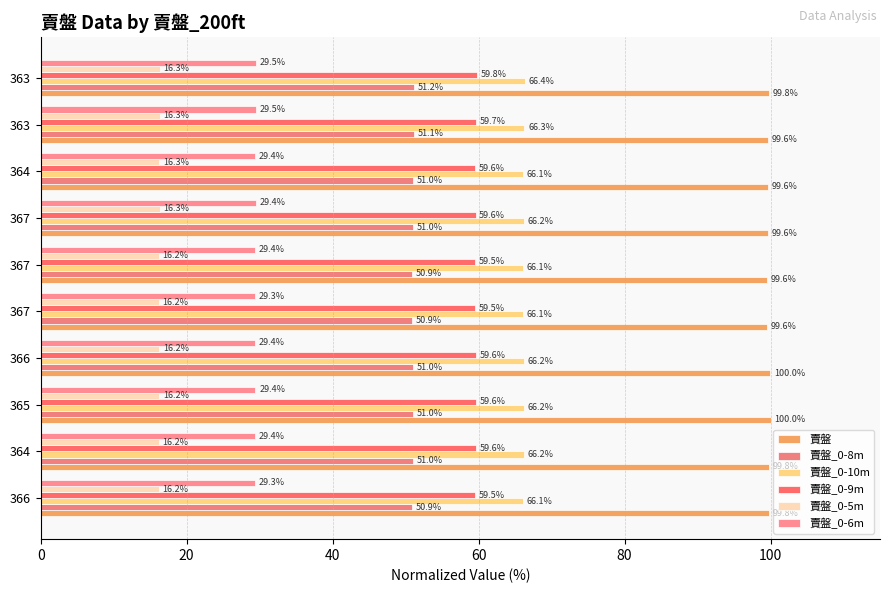

Which label corresponds to the largest value in the chart?

365